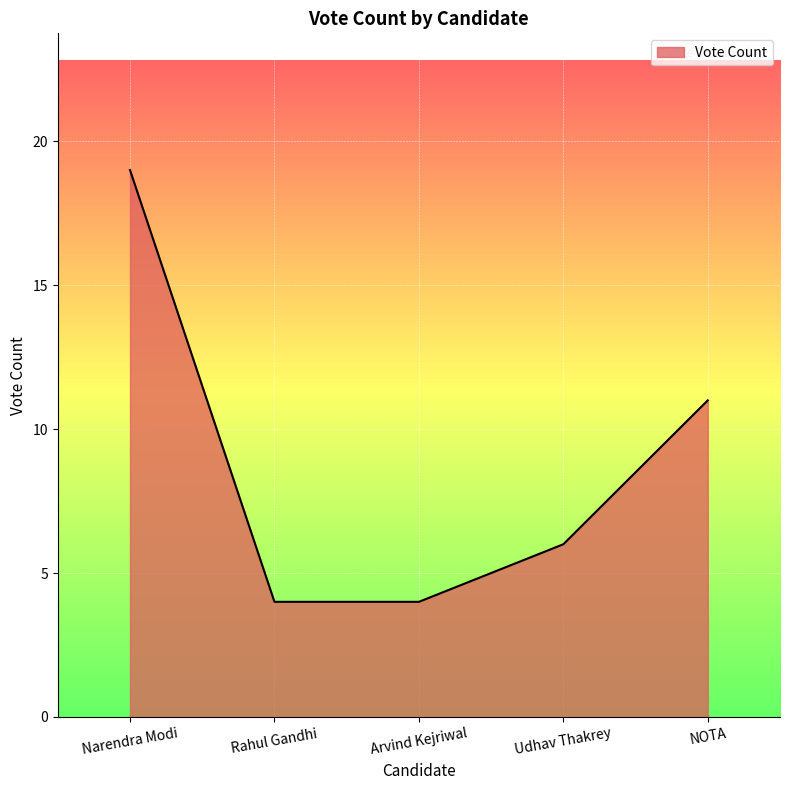

Where does the data first go above 6?

Narendra Modi